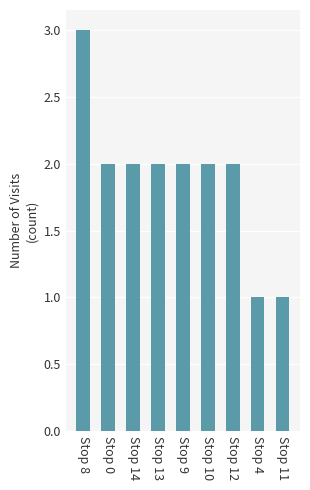

Does the chart contain stacked bars?

No